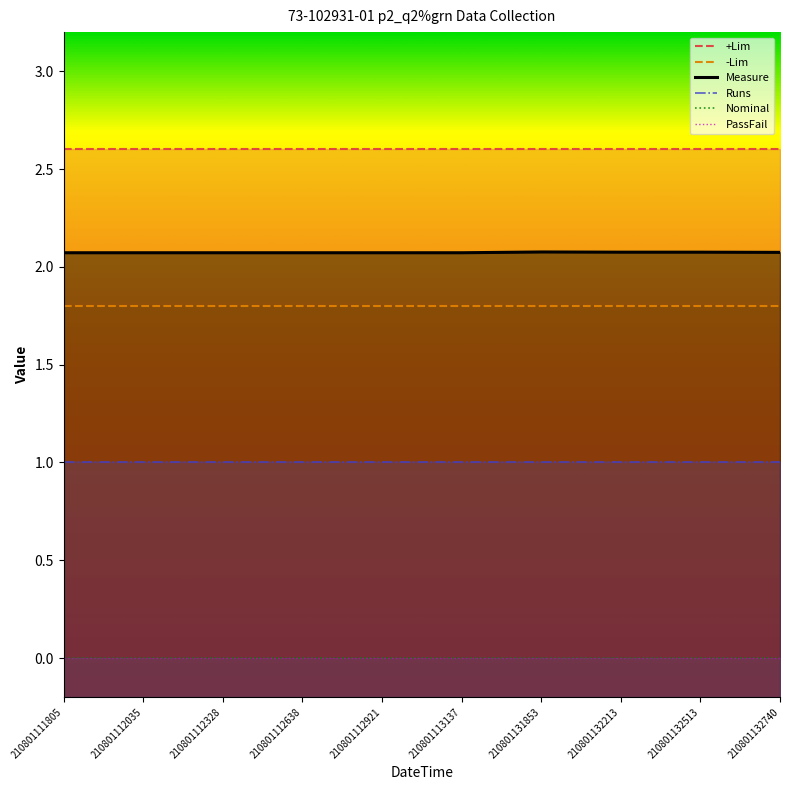

List the labels in order of Nominal value, largest first.

210801111805, 210801112035, 210801112328, 210801112638, 210801112921, 210801113137, 210801131853, 210801132213, 210801132513, 210801132740